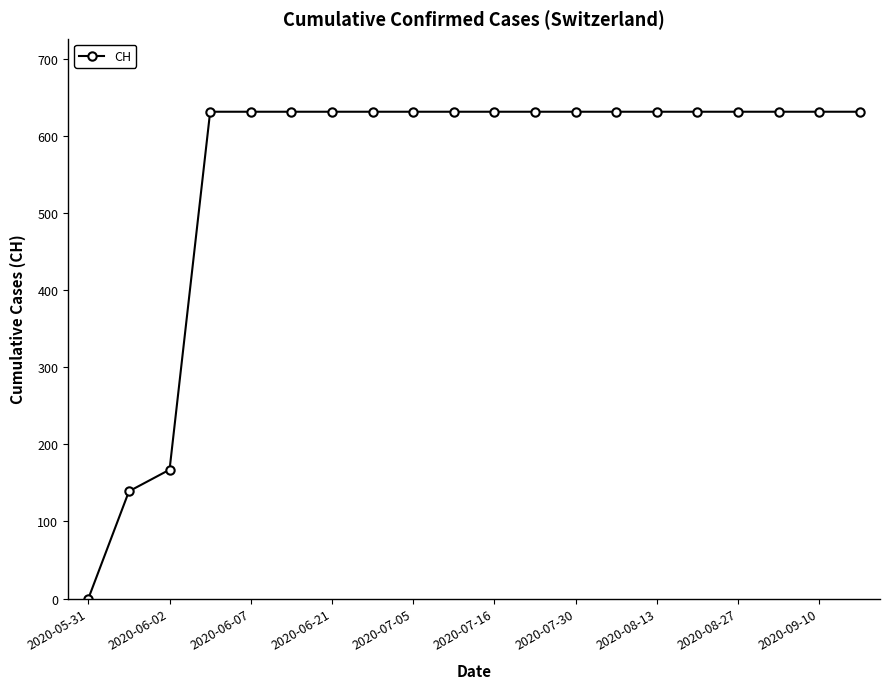

What is the greatest value displayed?

631